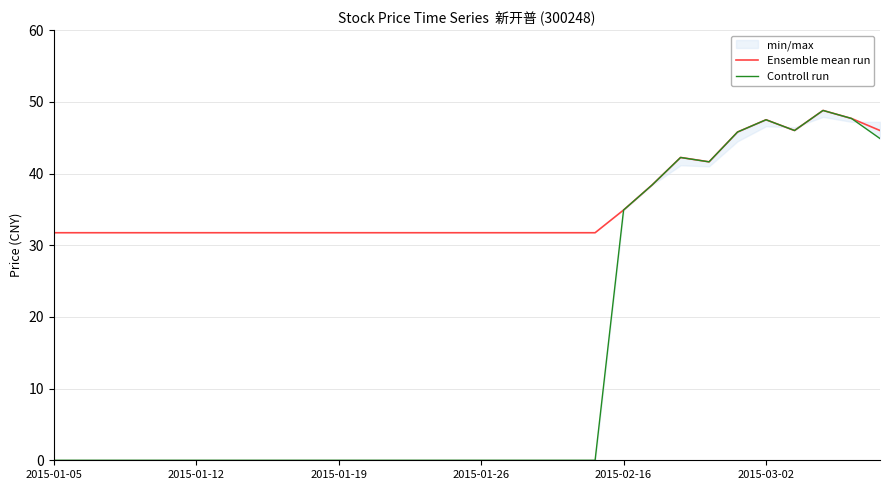

True or false: Ensemble mean run and Controll run intersect in this chart.

False